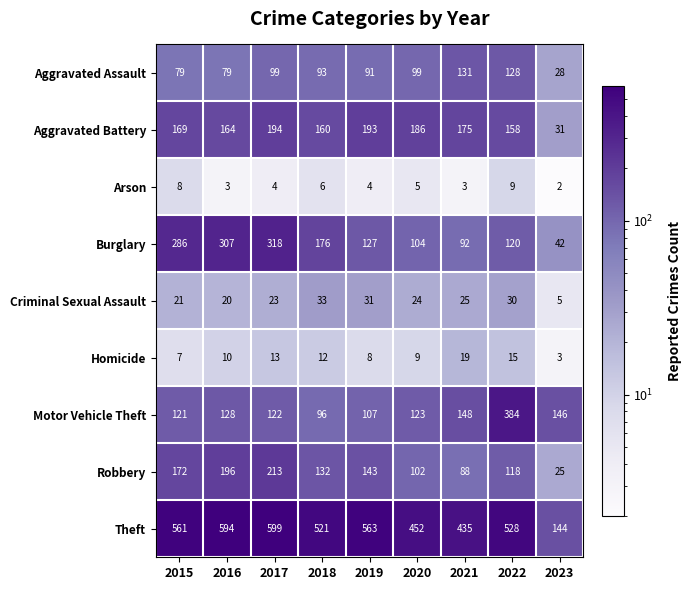

What is the difference between the highest and lowest values at 2020?

447